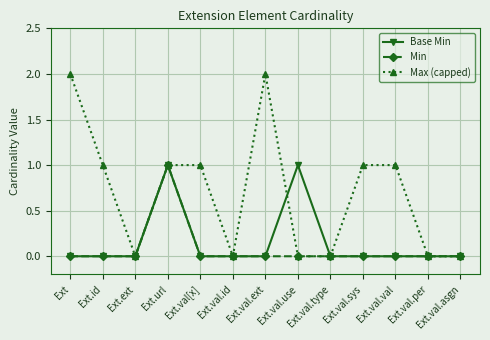

How many lines are shown in the chart?

3